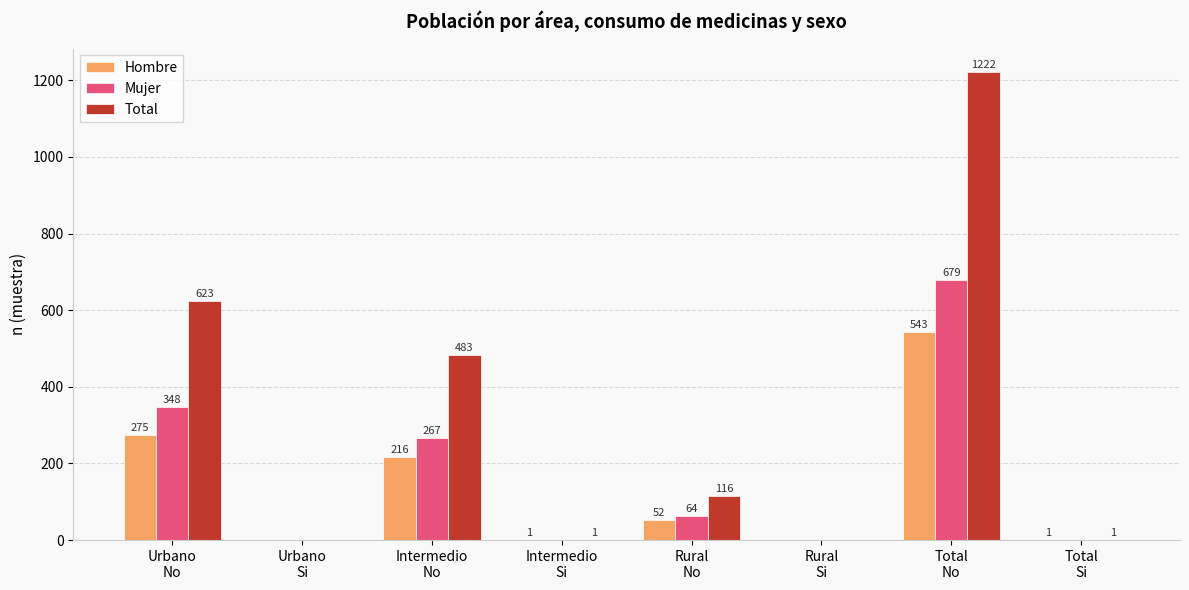

The Hombre series shows 543 at Total
No. True or false?

True